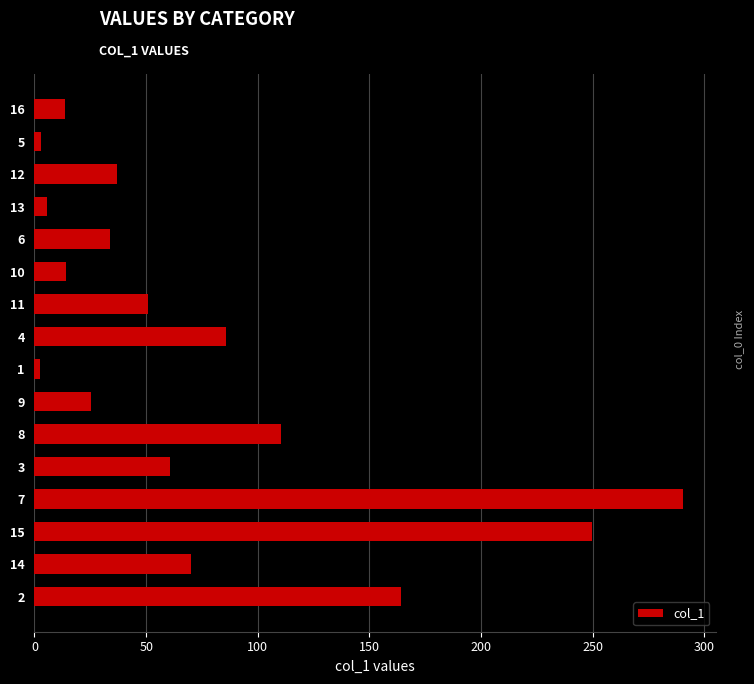

How many distinct data groups are displayed?

1